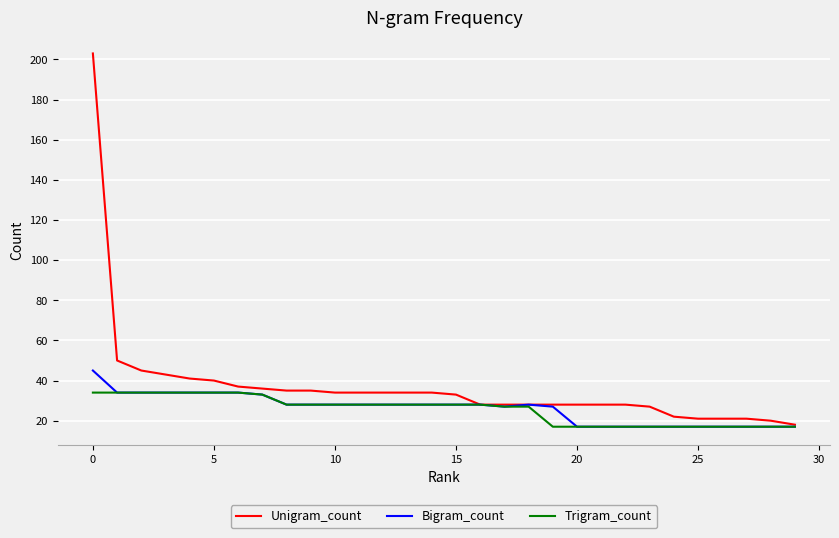

Which series has the largest total across all categories?

Unigram_count